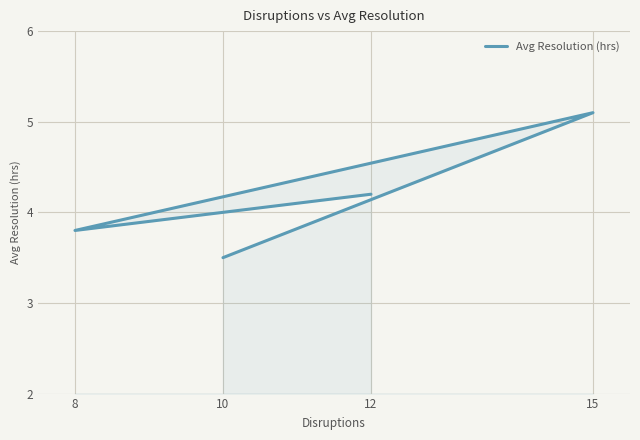

What is the maximum value shown in the chart?

5.1